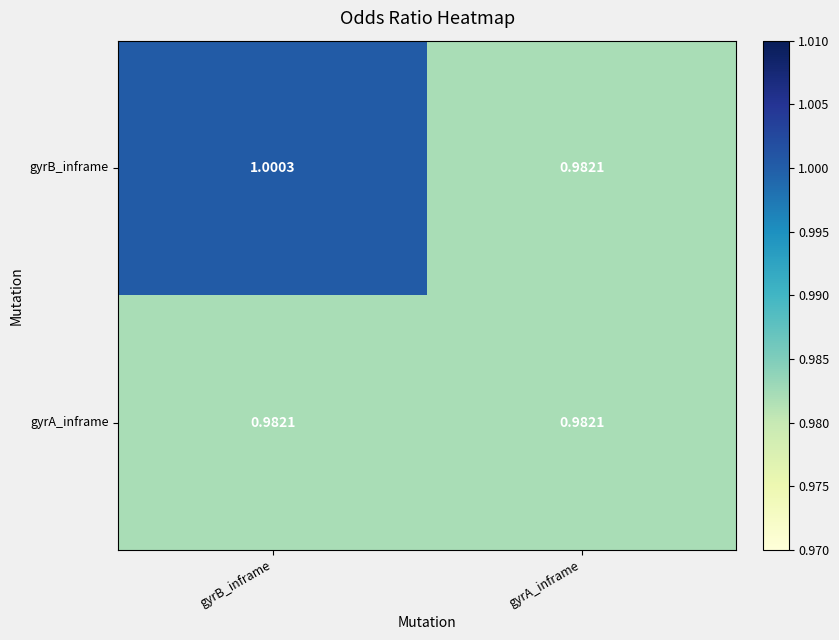

Is the value of gyrB_inframe at gyrA_inframe greater than the value of gyrA_inframe at gyrA_inframe?

No